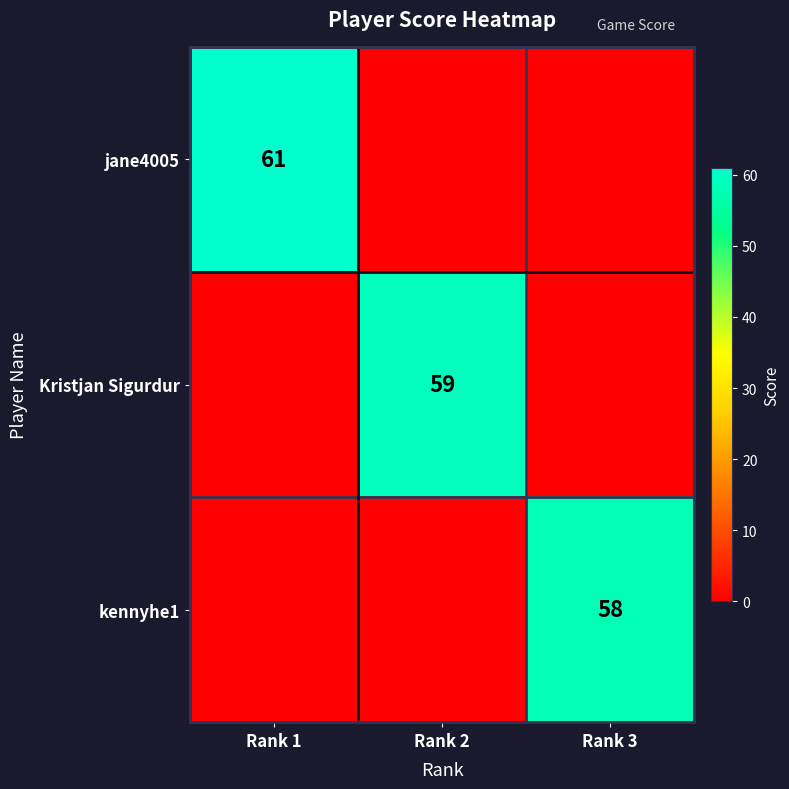

True or false: Kristjan Sigurdur has a value of 59 at Rank 2.

True